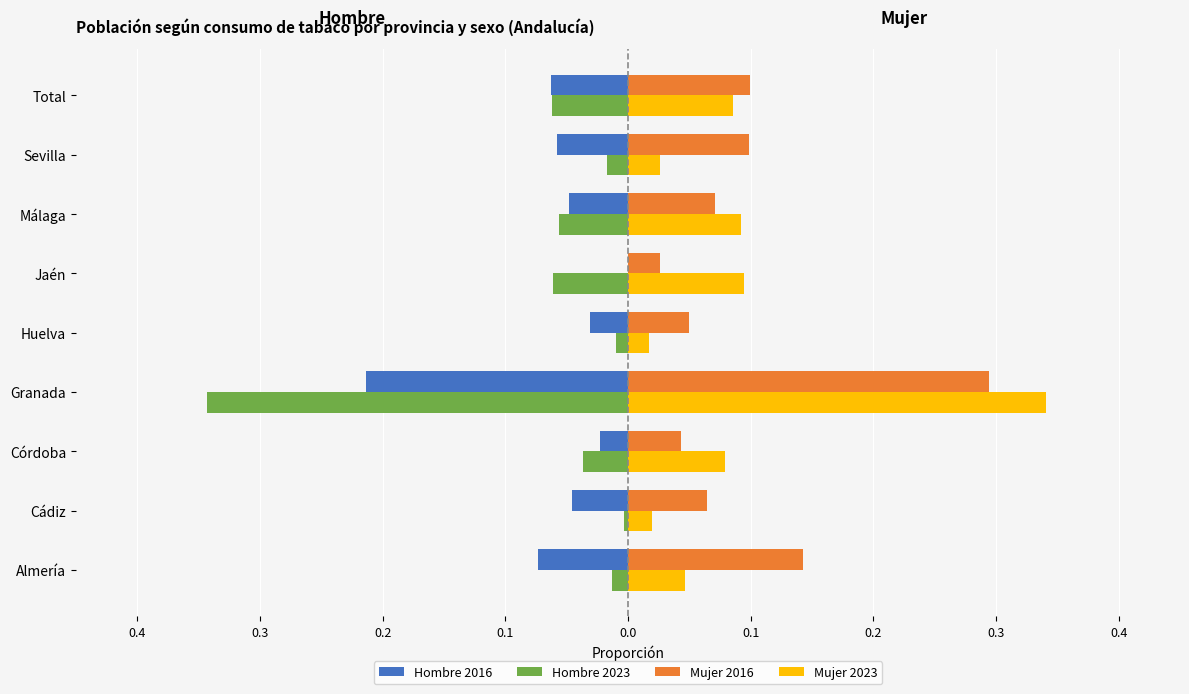

What are all the series names shown in the legend?

Hombre 2016, Hombre 2023, Mujer 2016, Mujer 2023